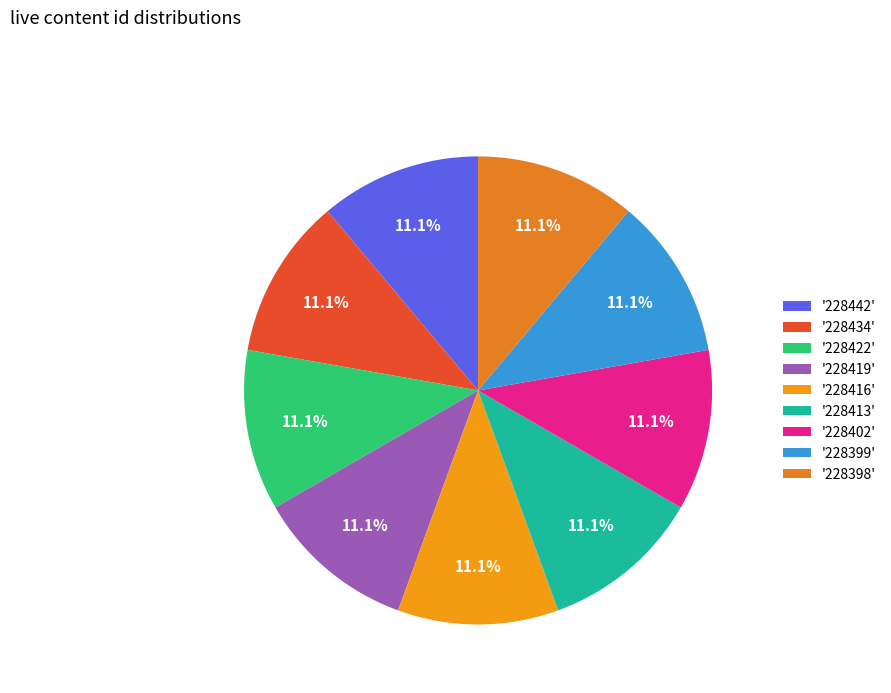

What is the smallest slice in the pie chart?

228398